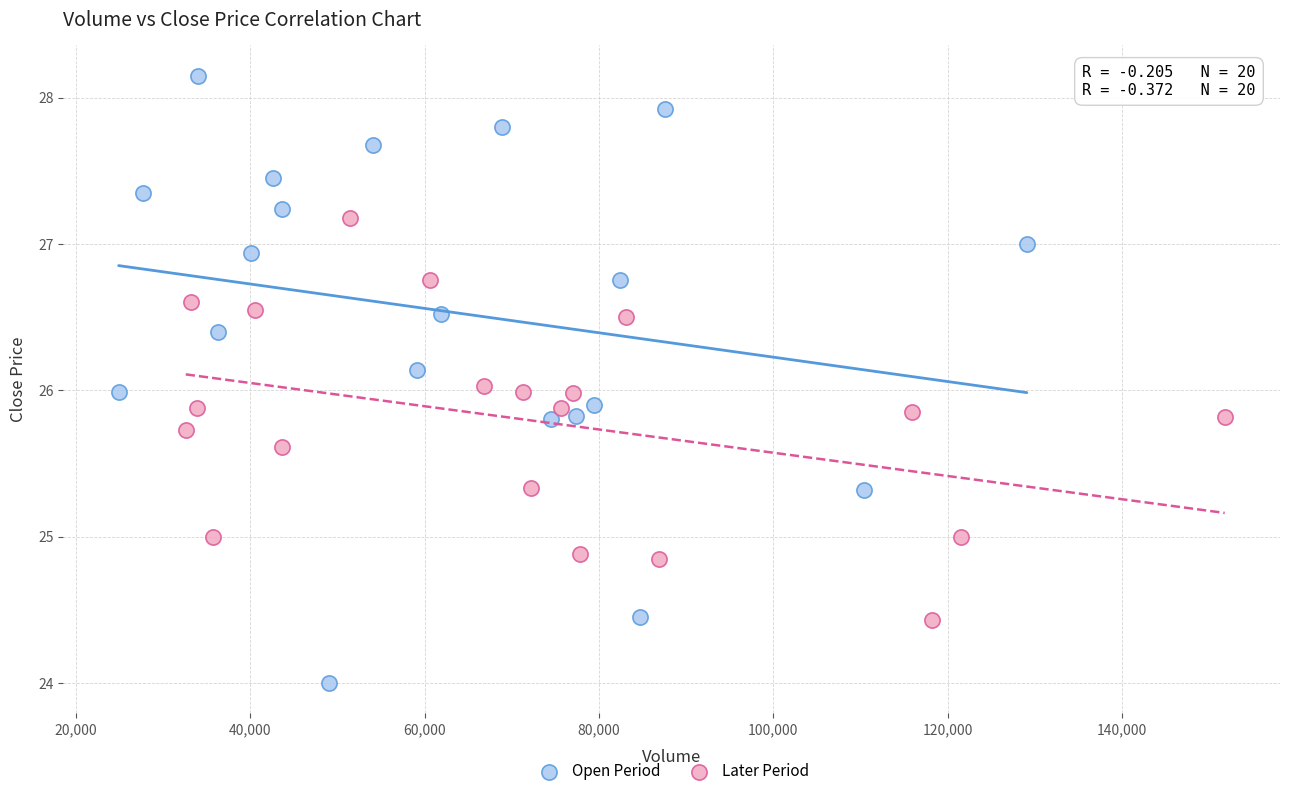

Which series contains the lowest Y value?

Open Period